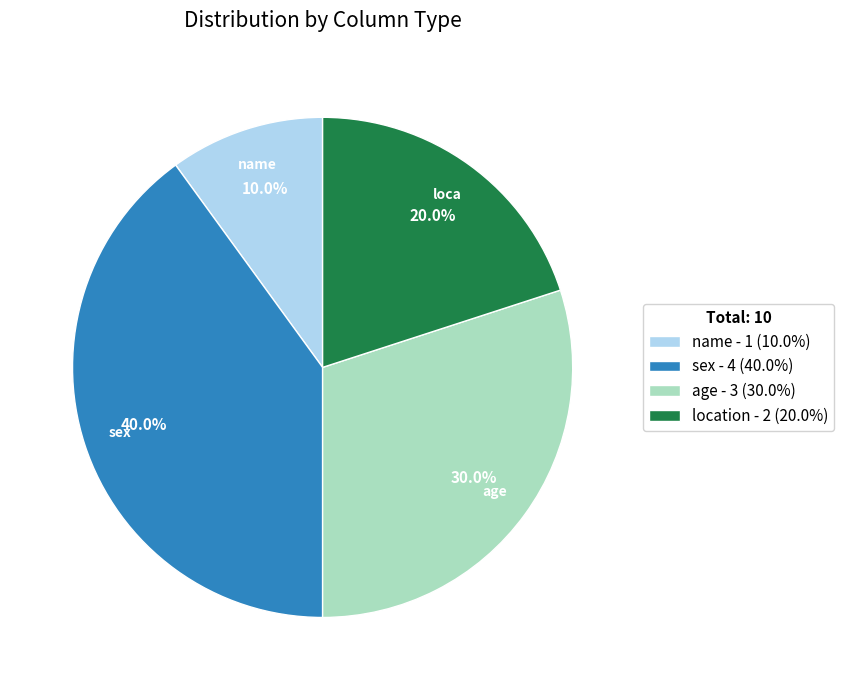

Does any single category account for the majority?

No